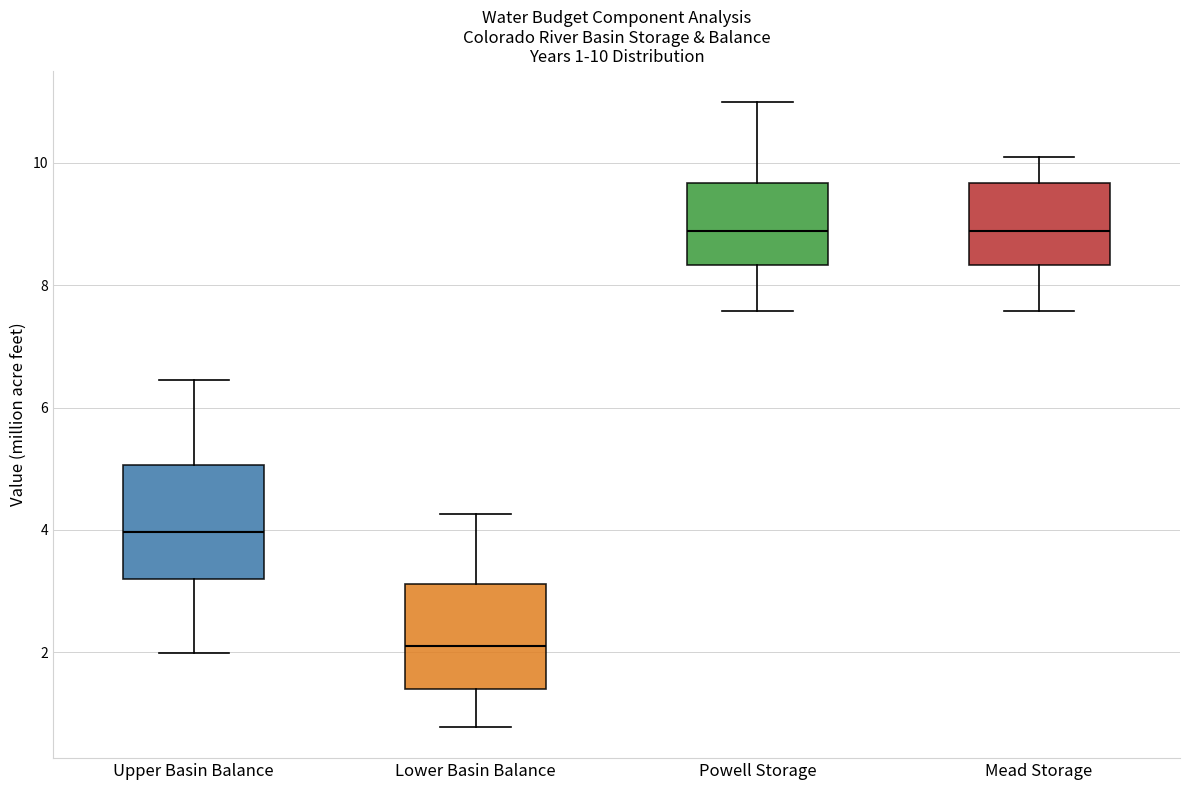

Which box's median line is the lowest?

Lower Basin Balance